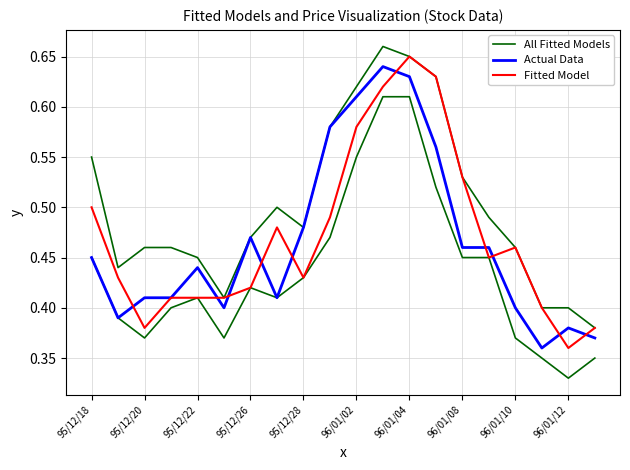

Count the Actual Data values in the range 0 to 1.

20